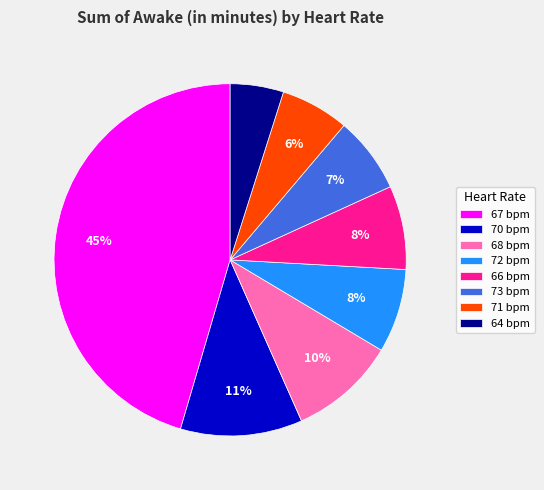

Is the sum of 73 bpm and 72 bpm greater than half?

No